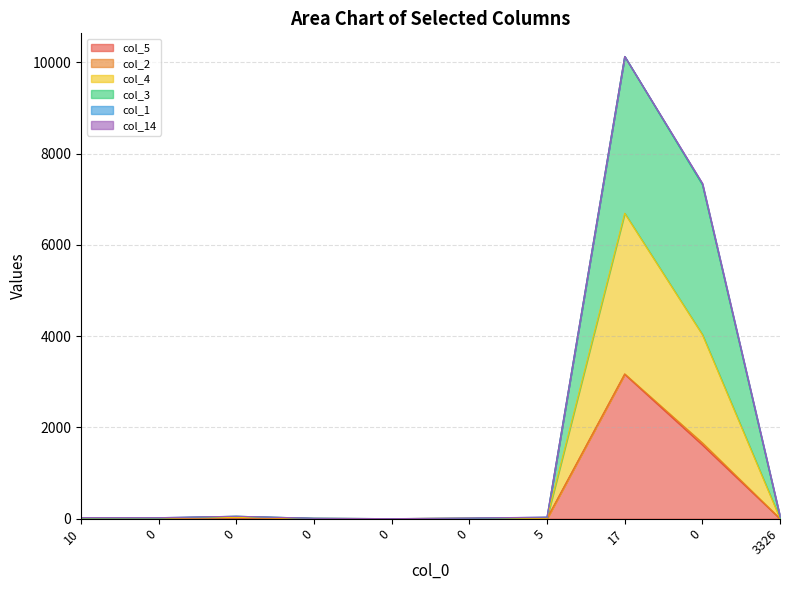

What is the difference between the maximum and minimum values in the col_5 series?

3166